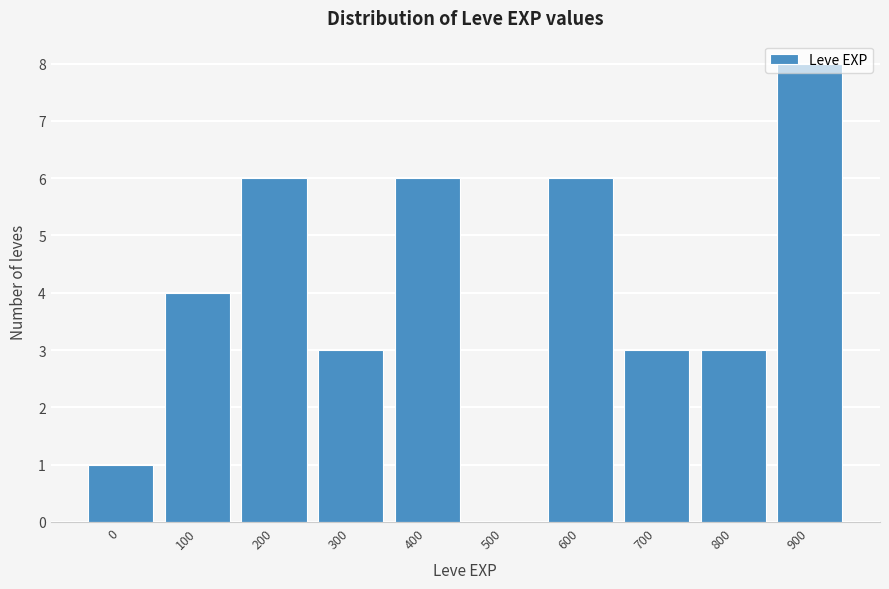

What is the sum of the values at 800 and 100?

7